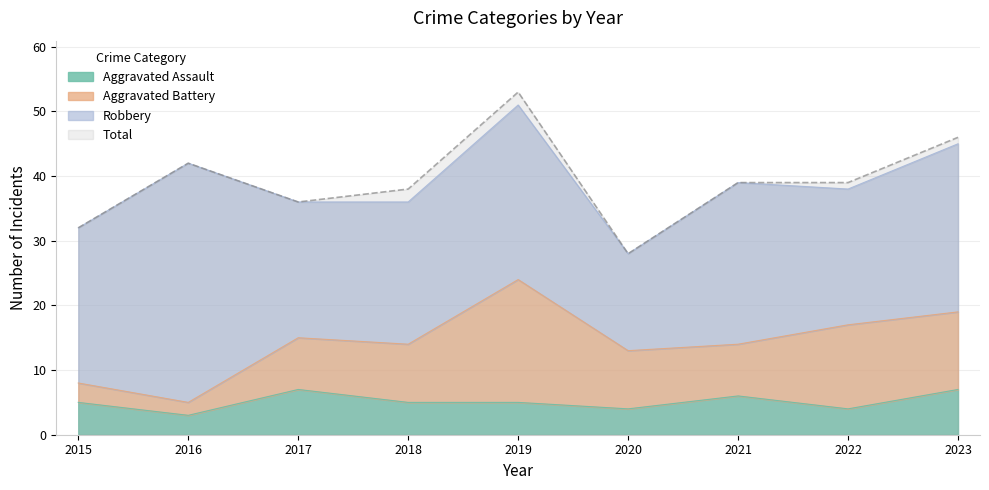

What is the minimum value for Aggravated Assault?

3